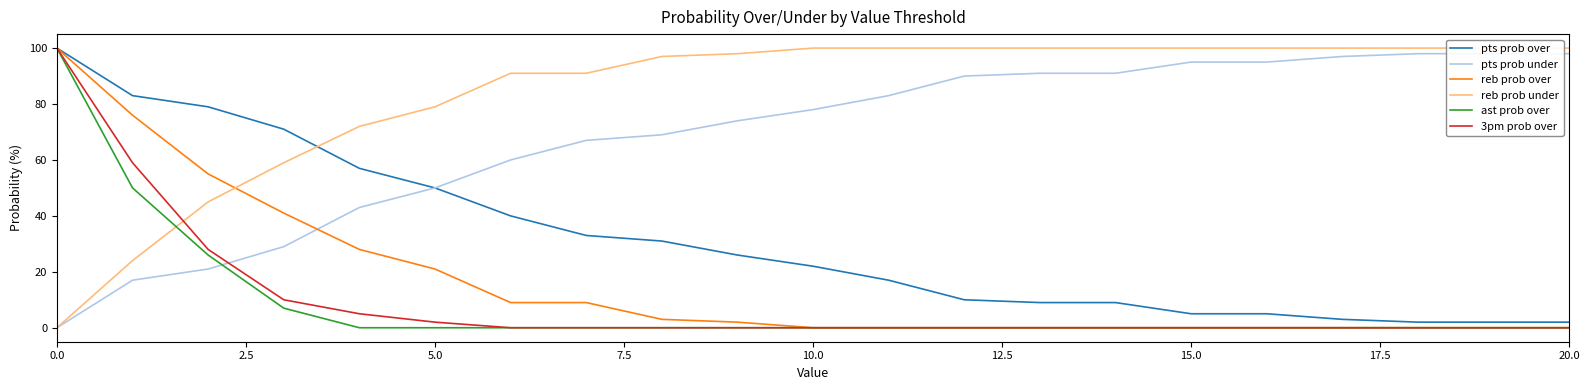

What is the highest value of the ast prob over series?

100